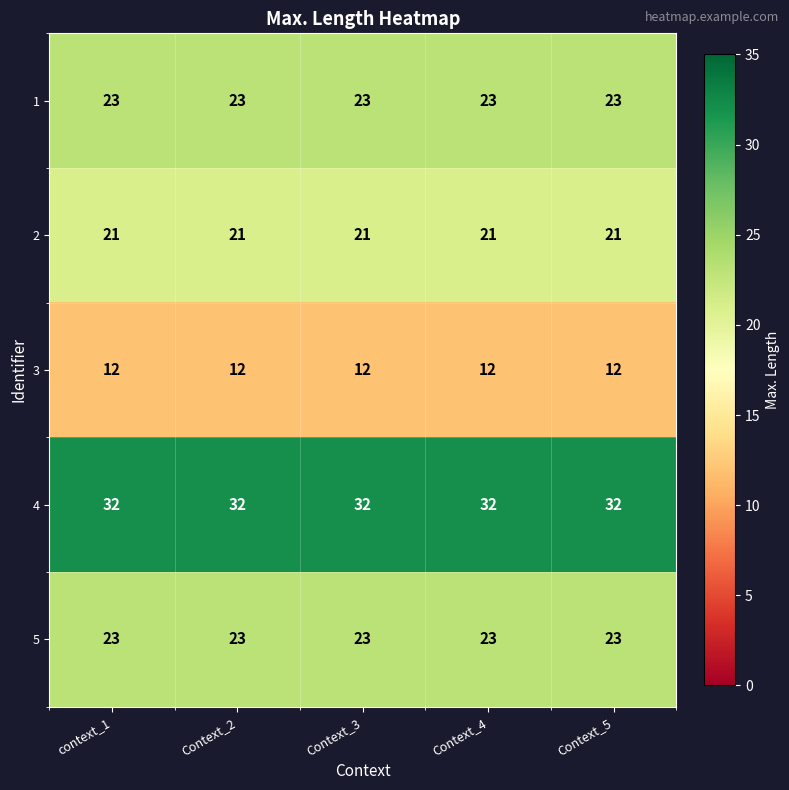

True or false: 1 has a value of 23 at Context_4.

True